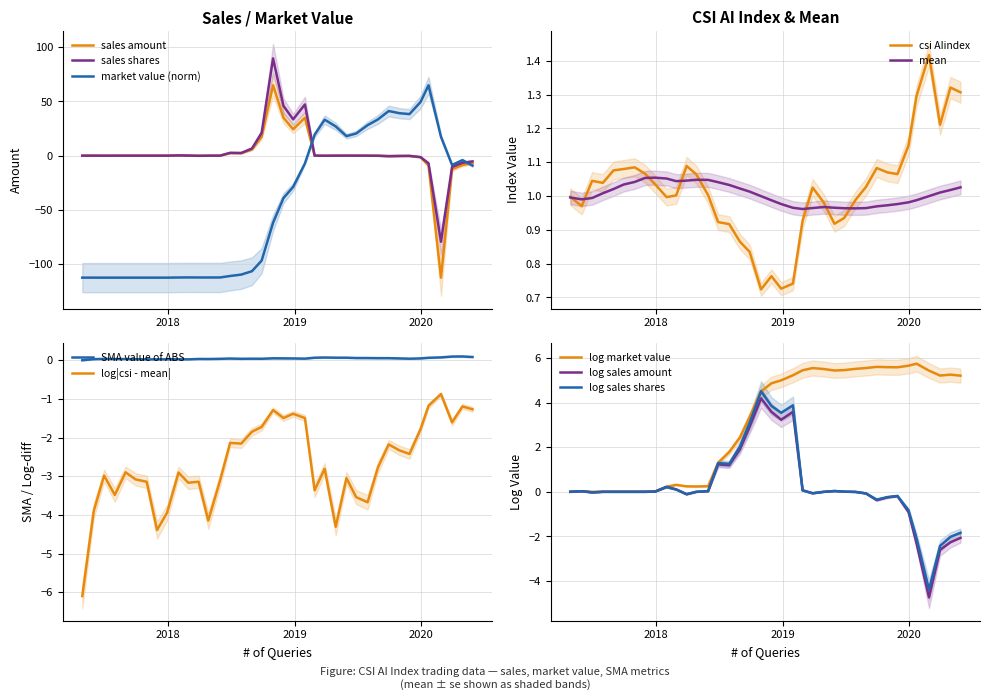

What is the maximum value for sales shares?

89.7